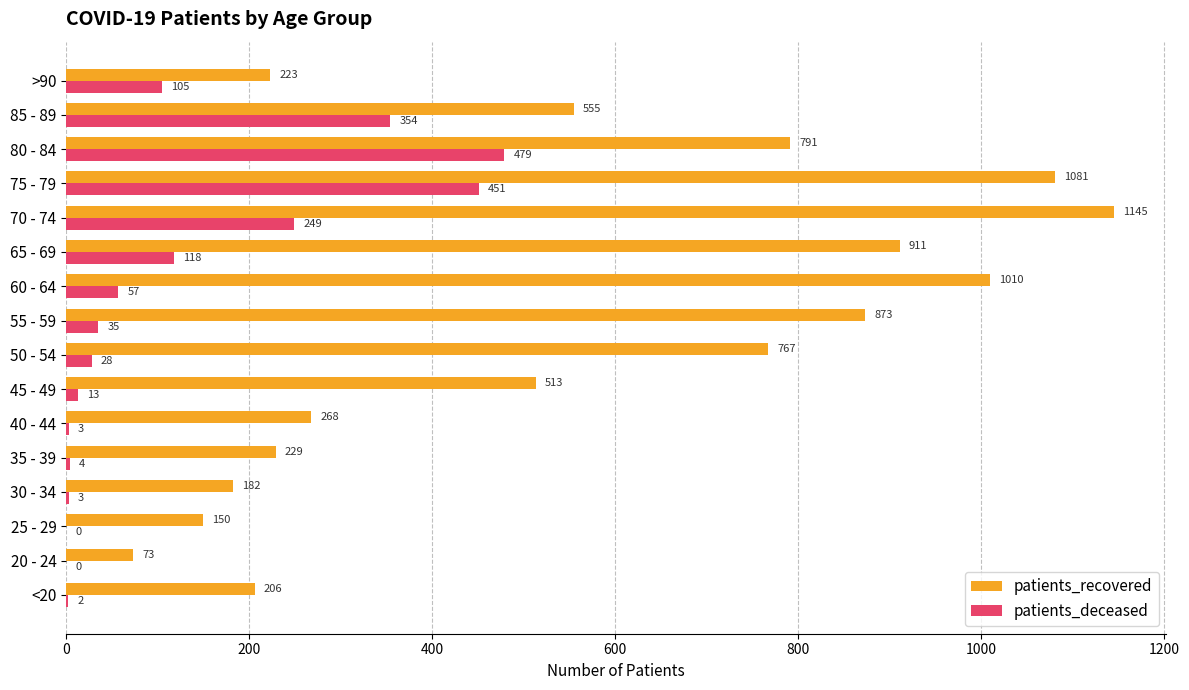

What is the sum of all patients_recovered values?

8977